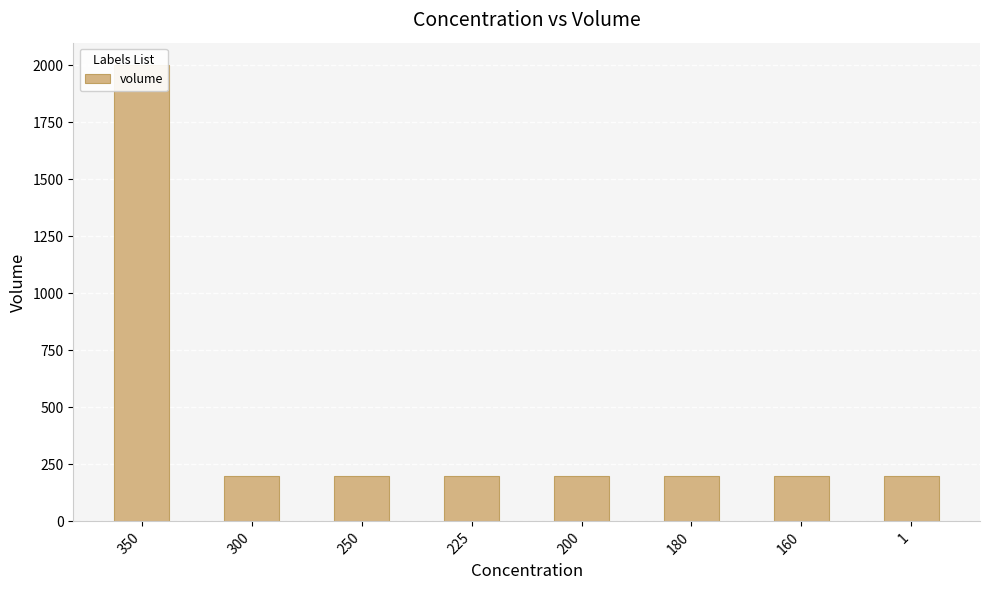

What is the sum of all values?

3400